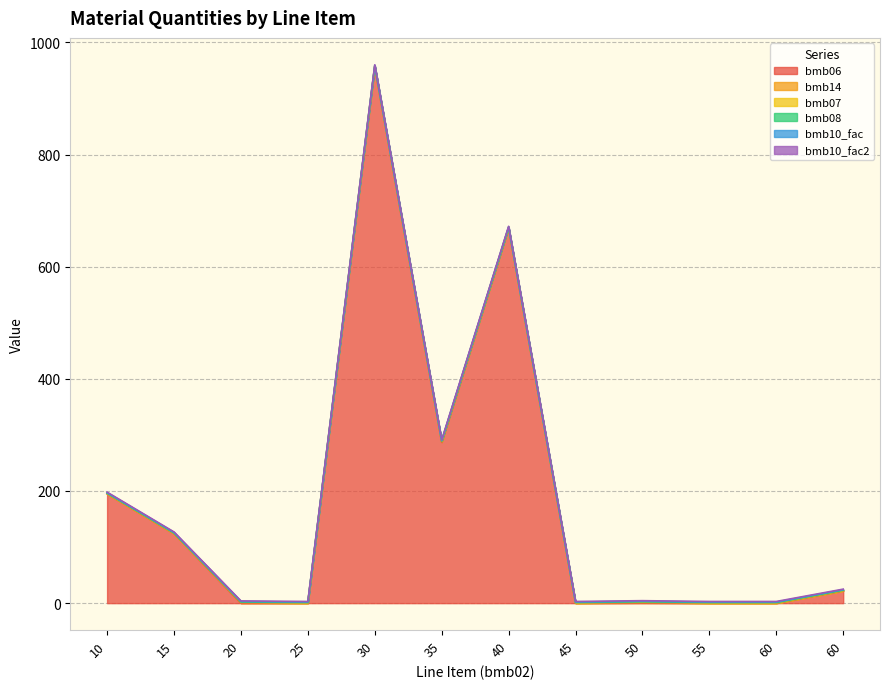

What is the sum of all bmb14 values?

4.0